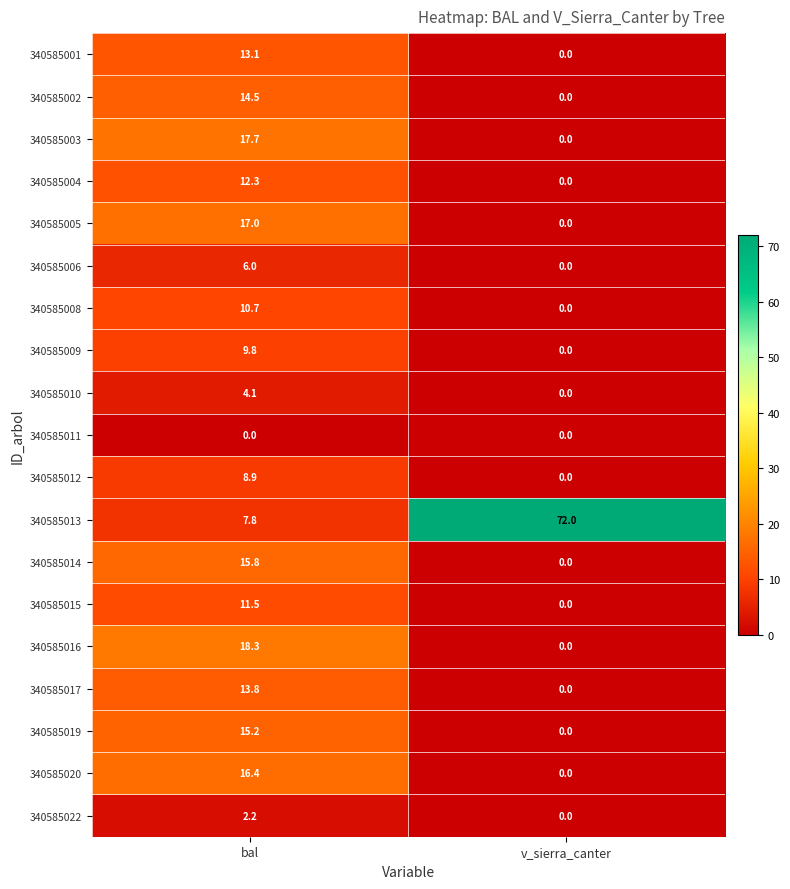

Which series changed the most between bal and v_sierra_canter?

340585013